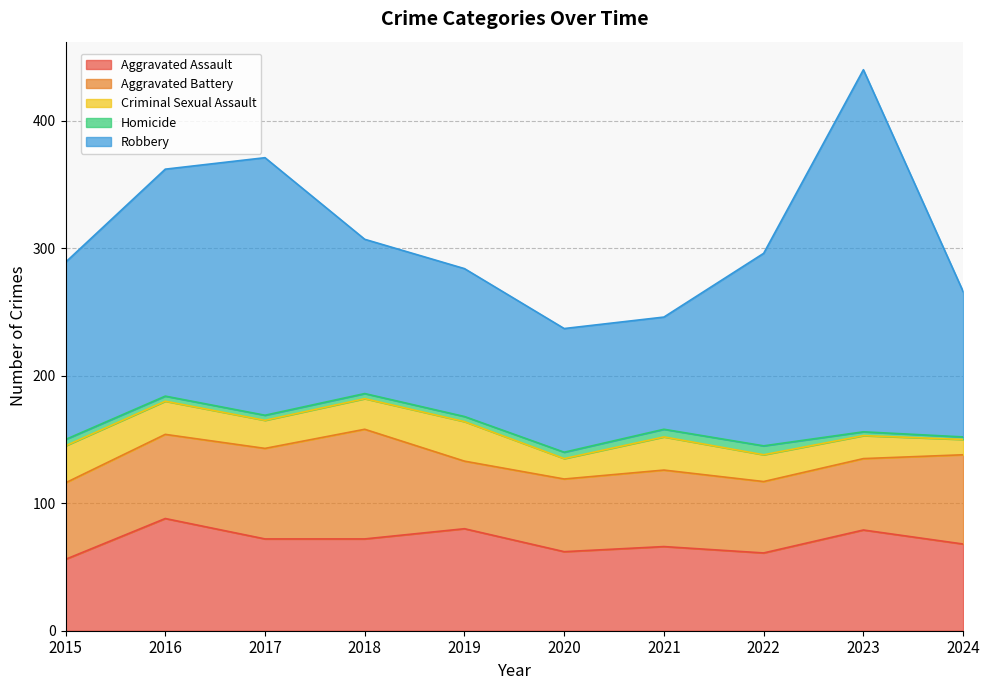

Where does the Aggravated Assault series first go above 72?

2016